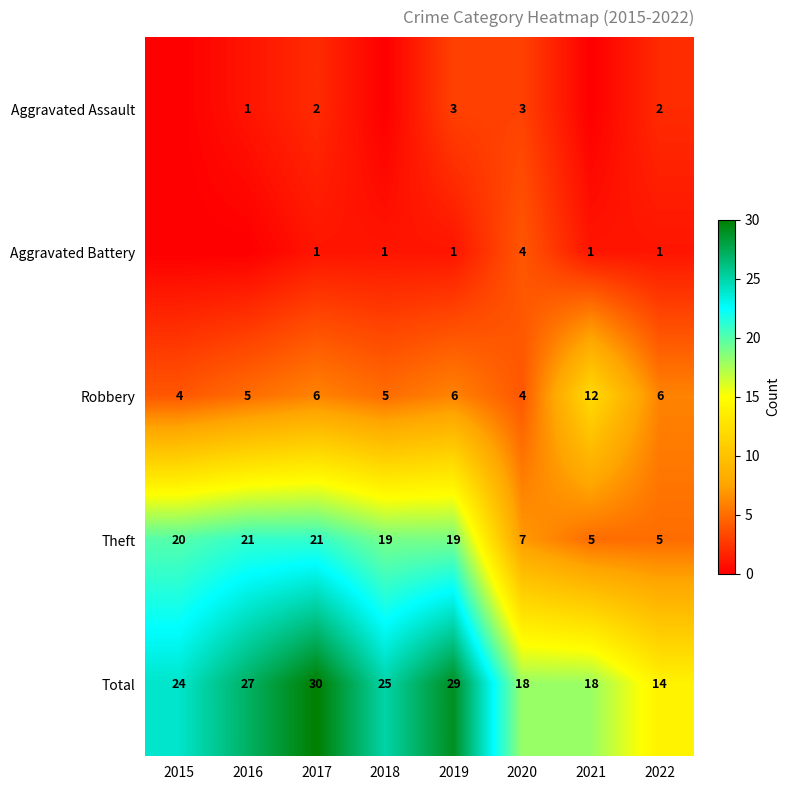

What is the difference between the maximum and minimum values in the Theft series?

16